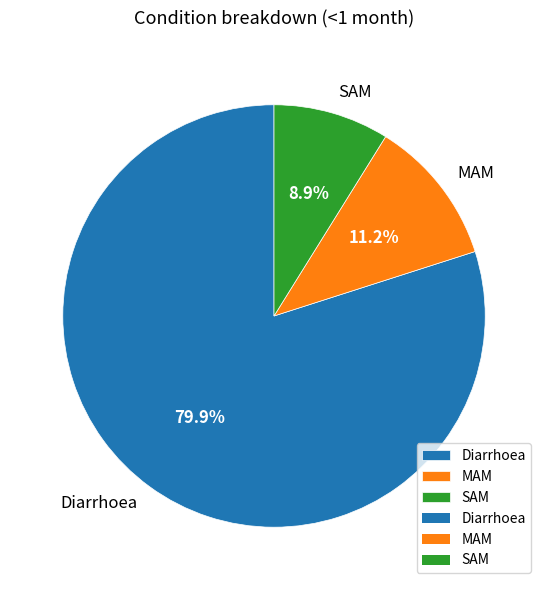

What is the largest slice in the pie chart?

Diarrhoea